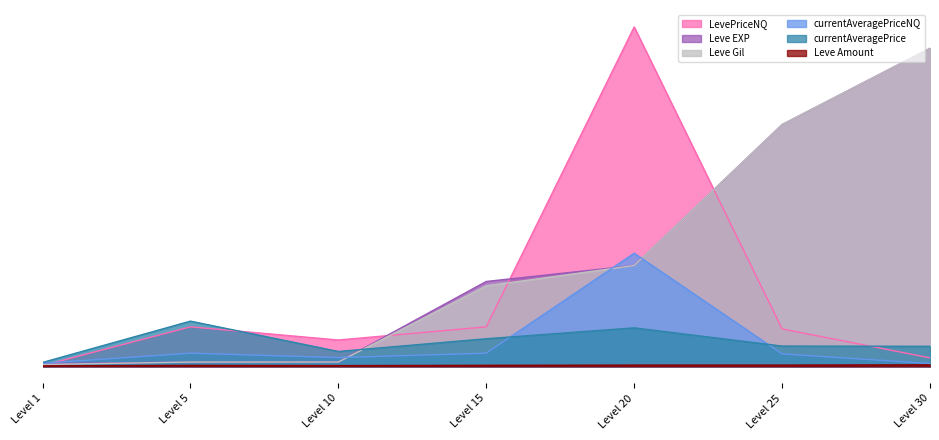

What is the value of the Leve Amount point at the 5th from the left?

288.0